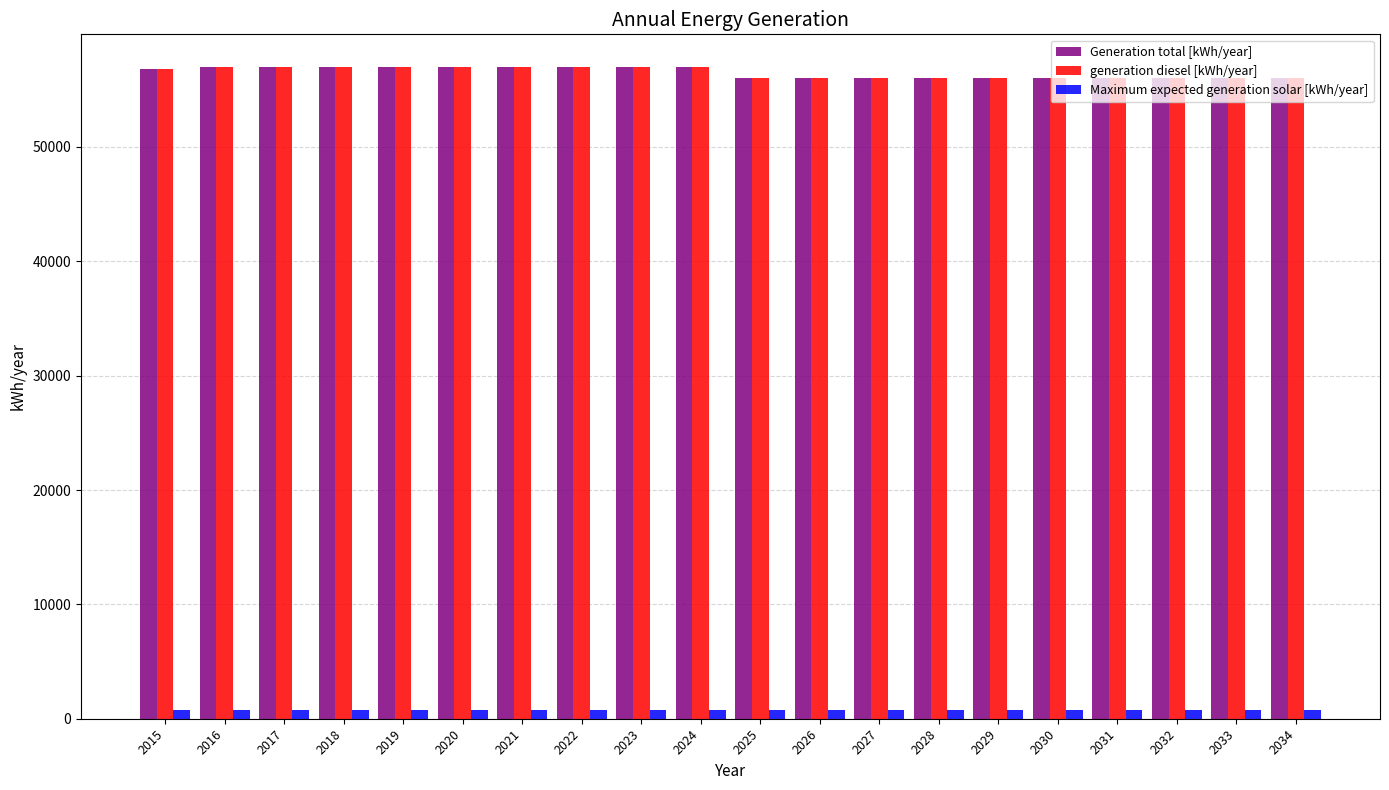

What is the spread (max minus min) of values at 2033?

55266.7